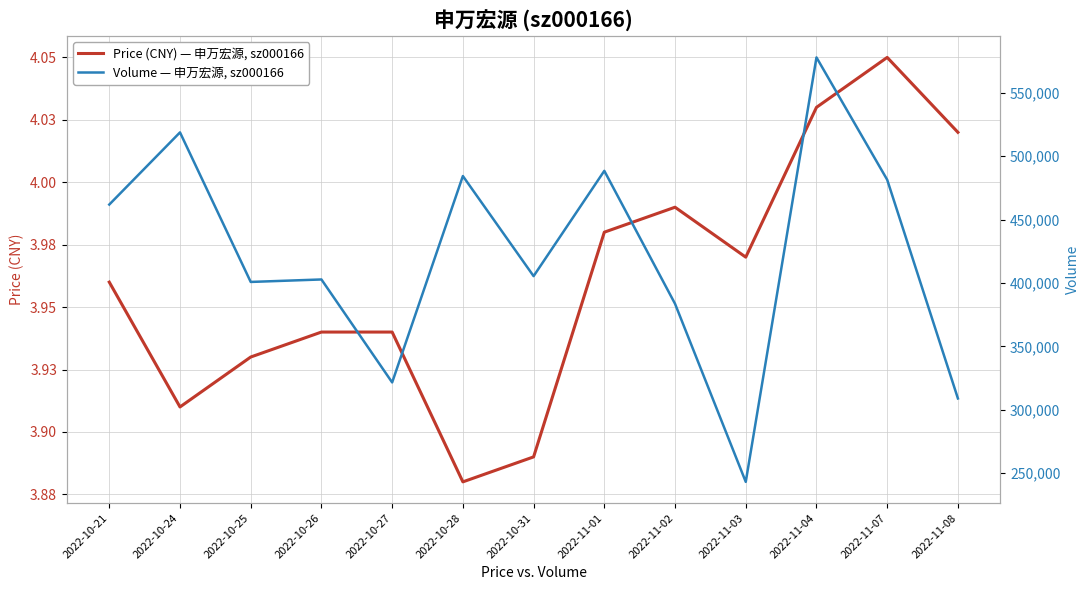

Is the value of volume at 2022-11-07 greater than the value of price at 2022-10-26?

Yes